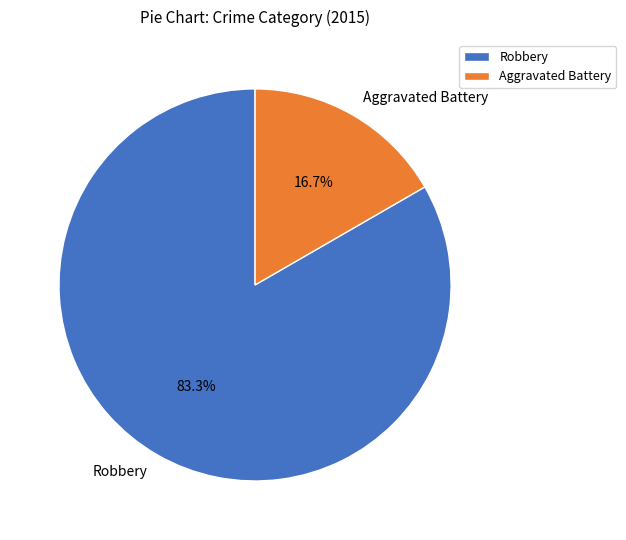

Which slice represents more than half of the pie?

Robbery